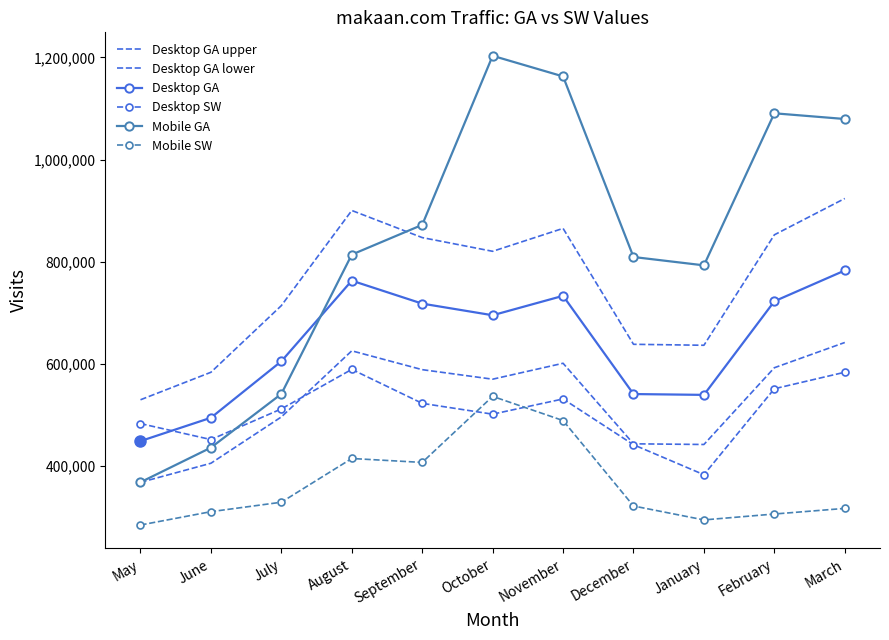

What is the value of the Desktop SW point at the 9th from the left?

383231.0